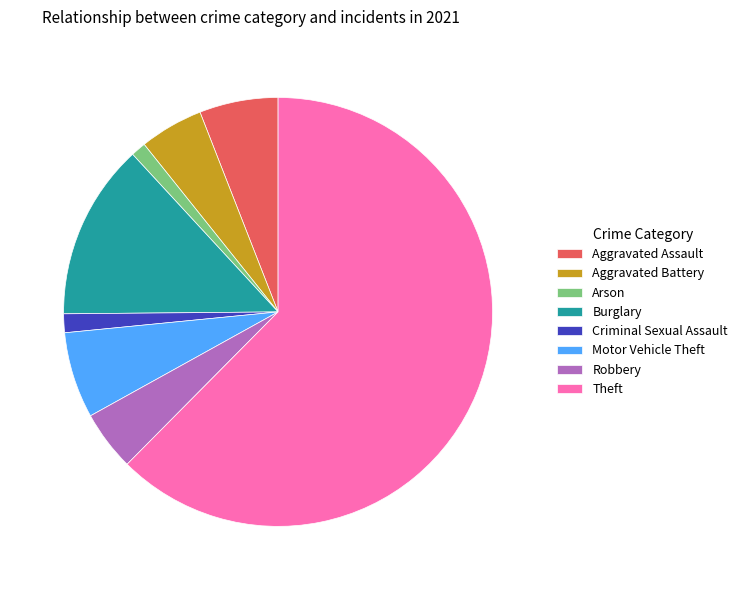

Which slice is the largest?

Theft